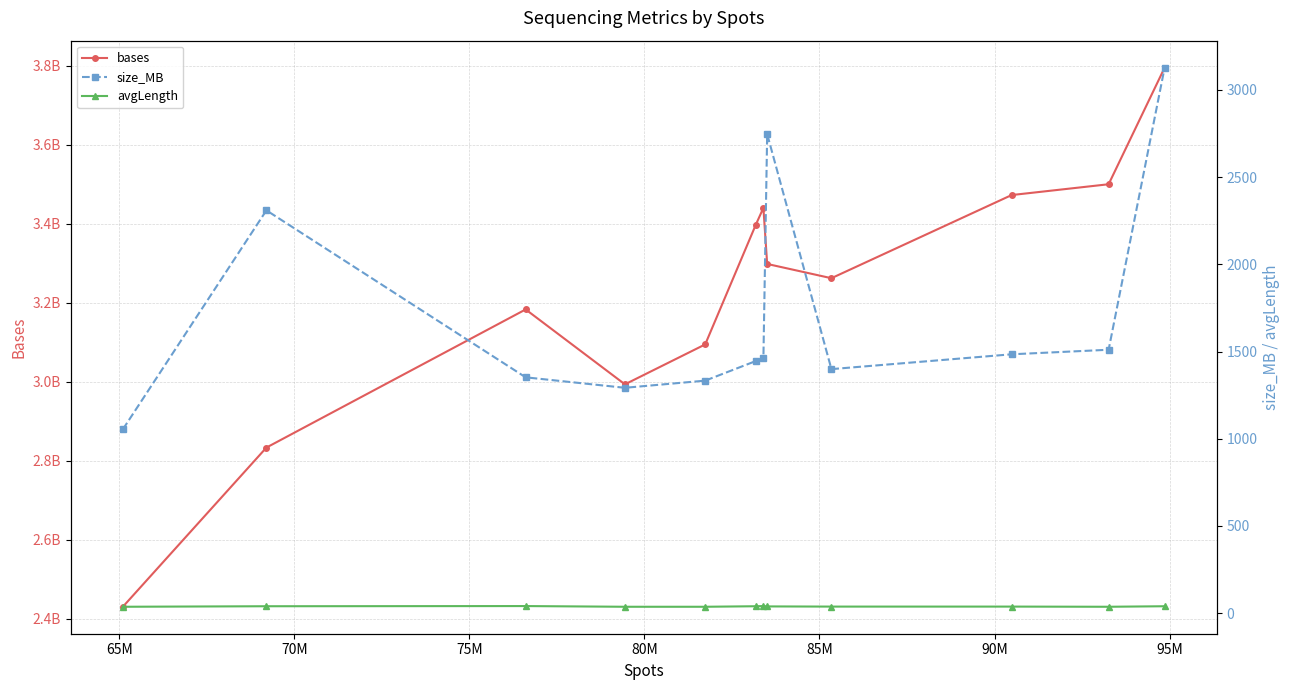

Count the avgLength values in the range 37 to 40.

10